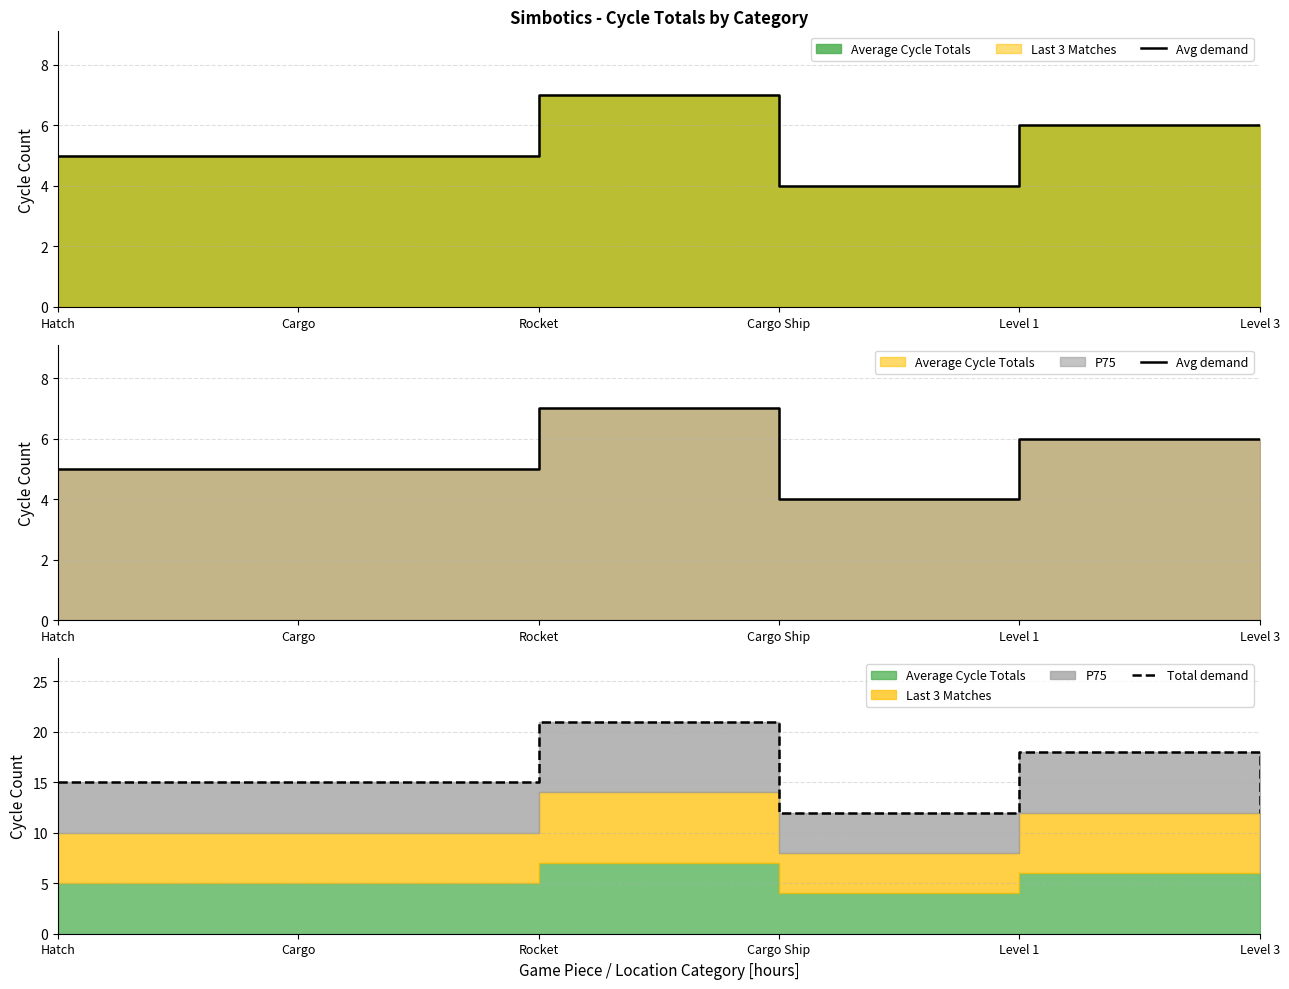

What is the difference between the maximum and minimum values in the Total demand series?

9